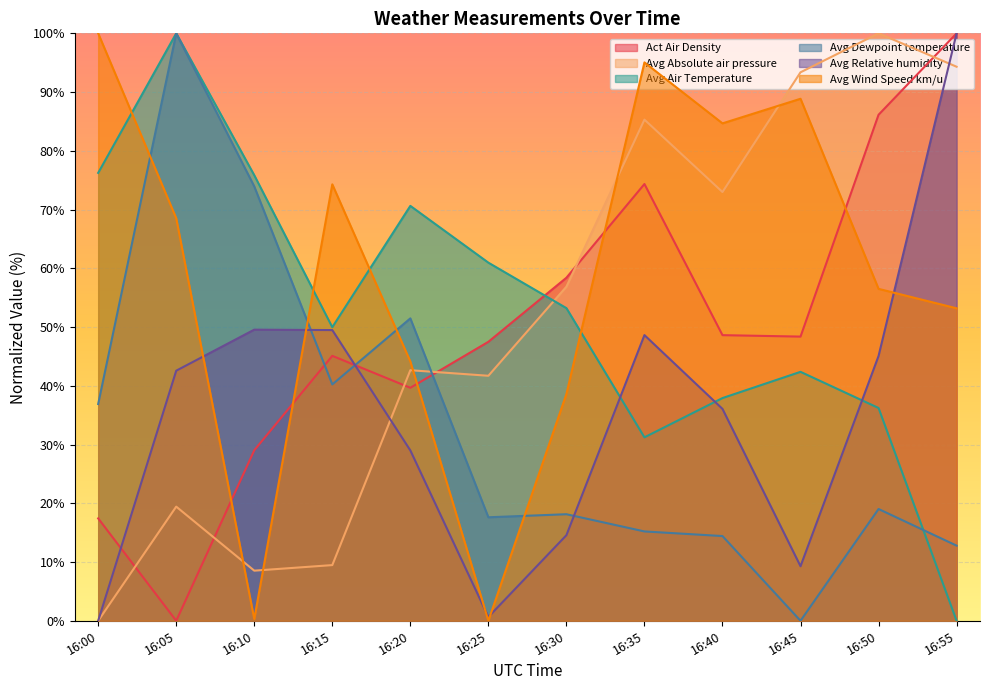

Which series has the largest total across all categories?

Avg Wind Speed km/u